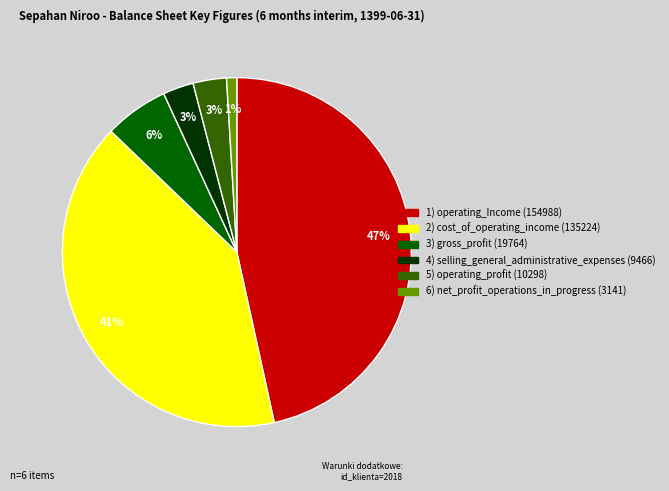

To the nearest percent, what is the difference between the largest and smallest slice percentages?

46%